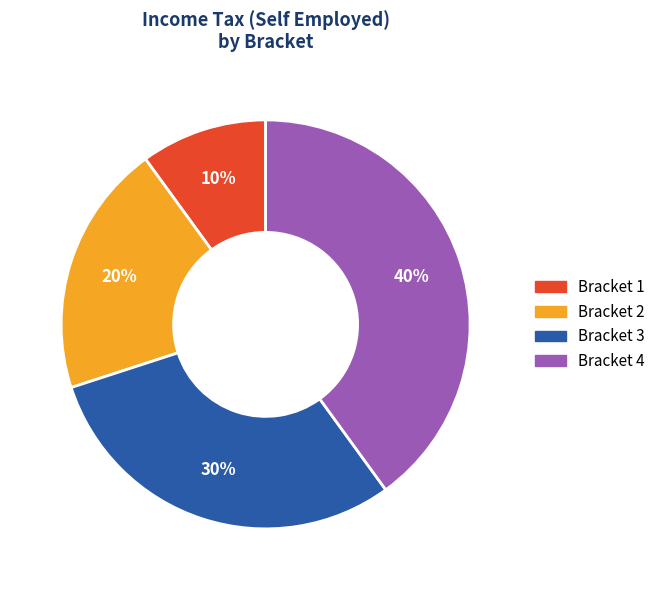

The Bracket 1 slice represents 10% of the pie. True or false?

True